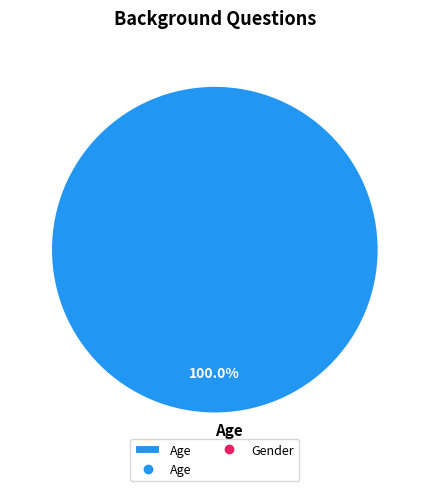

How many slices are in this pie chart?

1